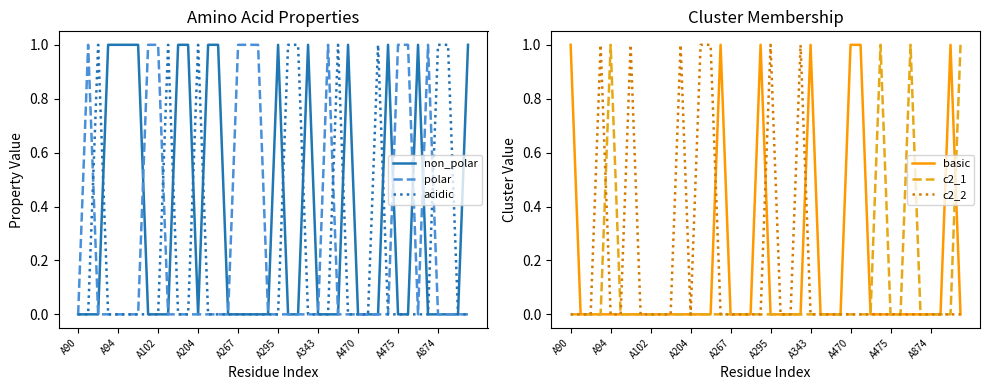

True or false: basic has more than 1 interior local peaks.

True